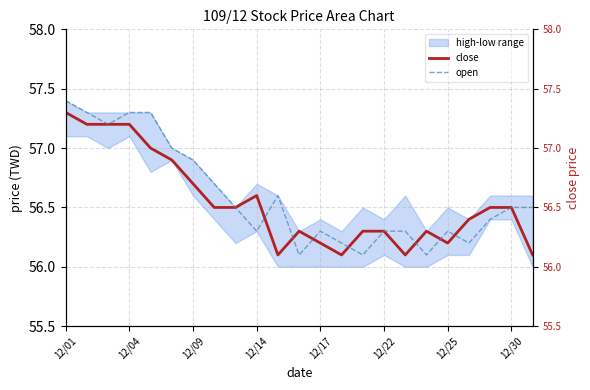

The close series shows 12.4 at 12/17. True or false?

False